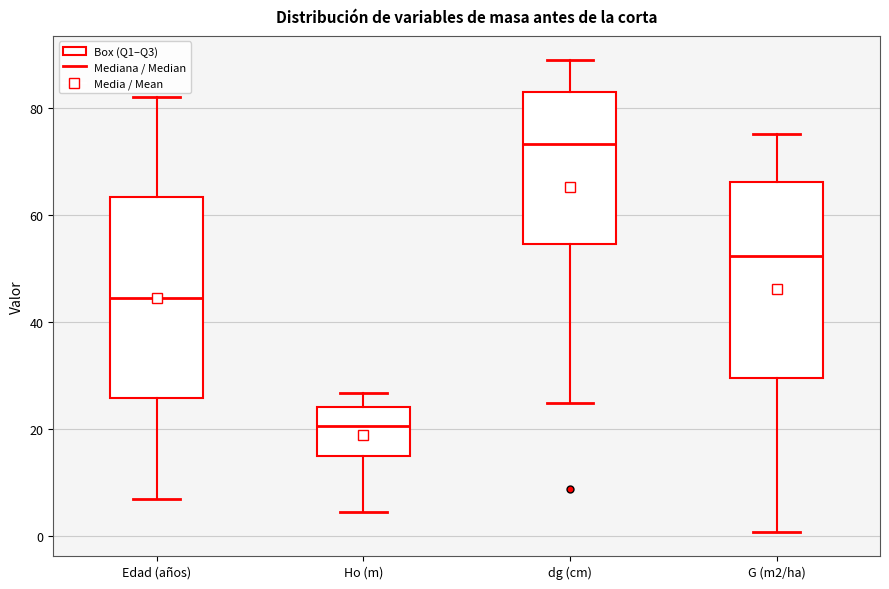

Reading left to right, read every box against the y-axis: the position of its median line, the range the box covers, and the ends of its whiskers. The values are not printed on the chart, so give them approximately, as read against the axis.

Edad (años): median 44, box 26 to 64, whiskers 8 to 82
Ho (m): median 20, box 16 to 24, whiskers 4 to 26
dg (cm): median 74, box 54 to 82, whiskers 24 to 88
G (m2/ha): median 52, box 30 to 66, whiskers 0 to 76